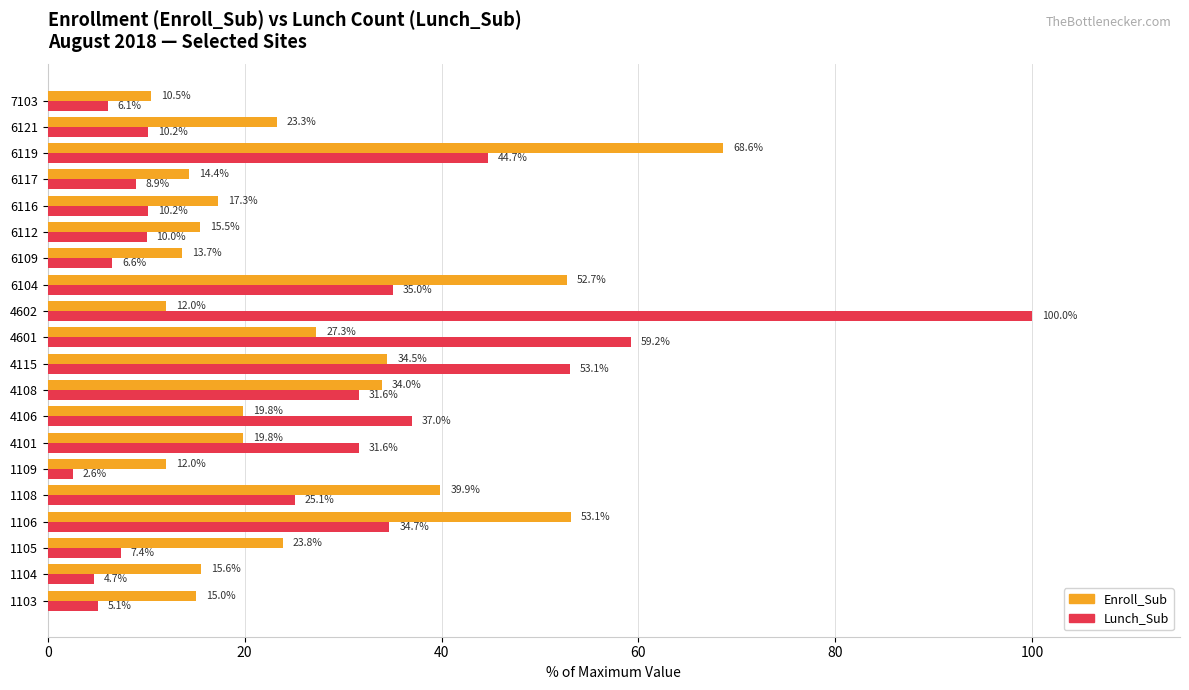

How many series are shown in this chart?

2